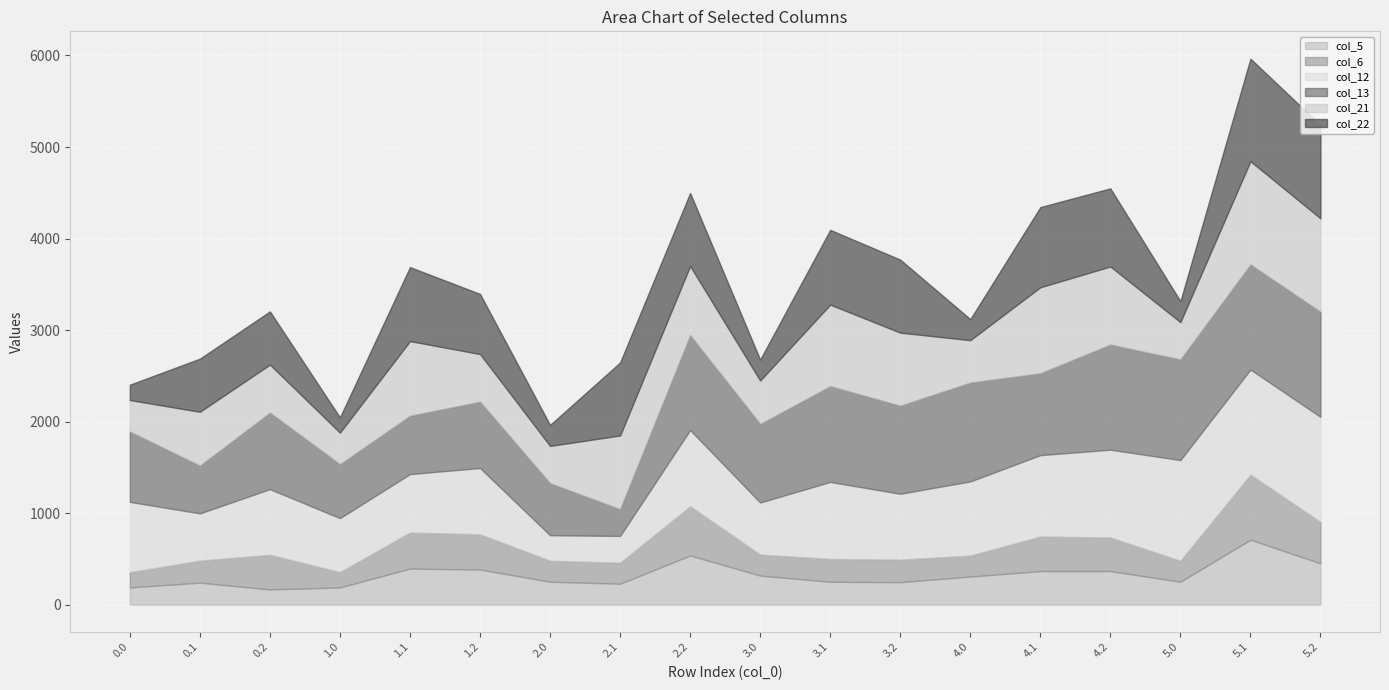

The col_22 series shows 1120.5 at 5.1. True or false?

True